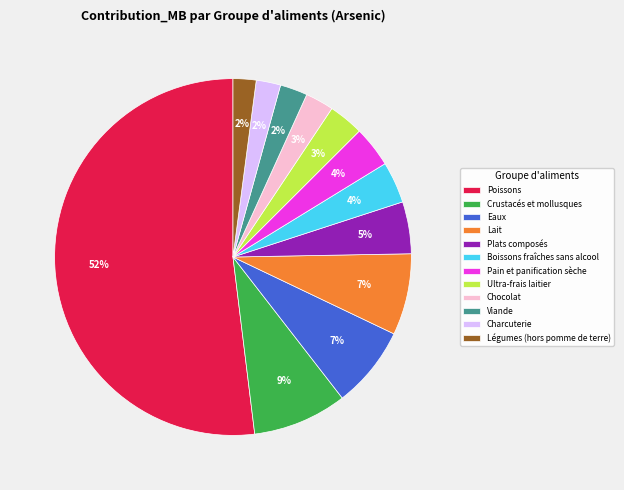

How many segments does this pie chart have?

12